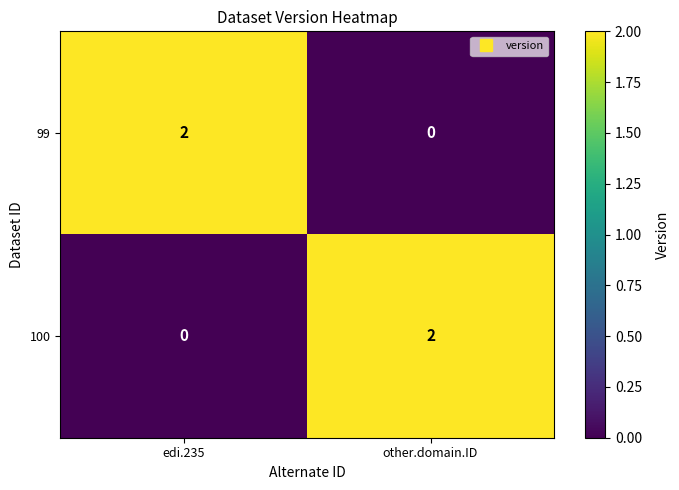

Which category has the highest value in the 100 series?

other.domain.ID